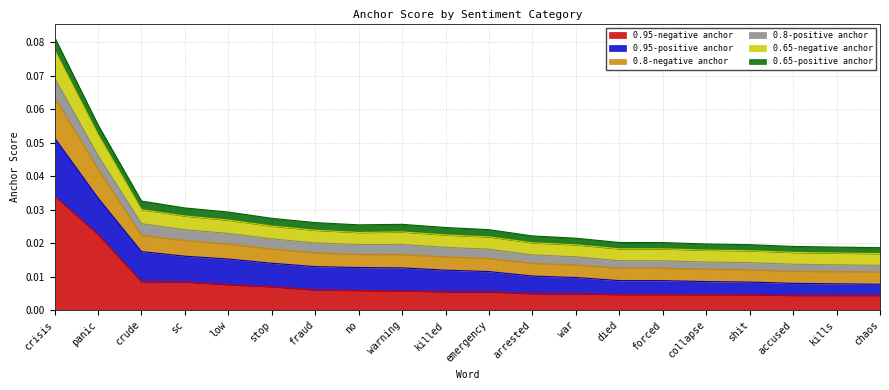

True or false: 0.65-negative anchor has a value of 0.1 at crisis.

False